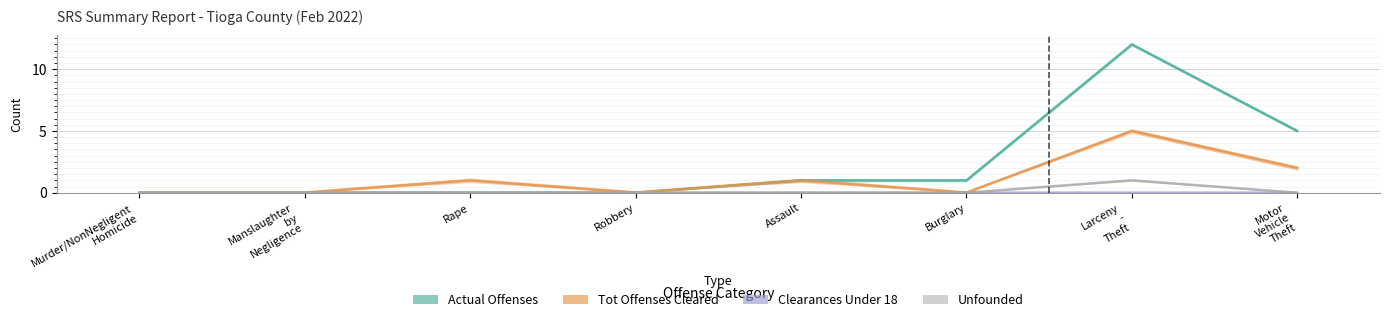

Count the Unfounded values in the range 0 to 1.

8